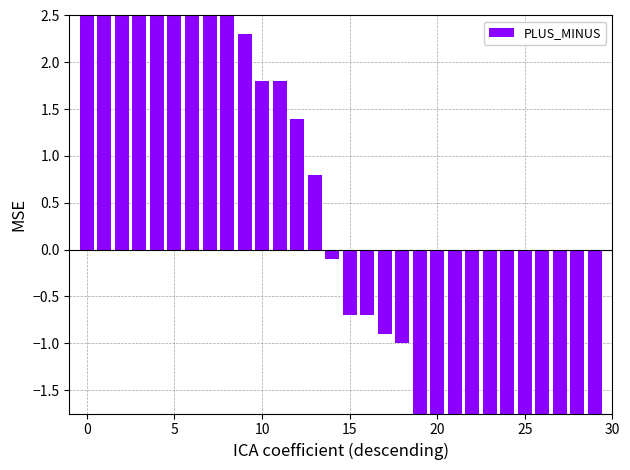

What is the greatest value displayed?

9.5